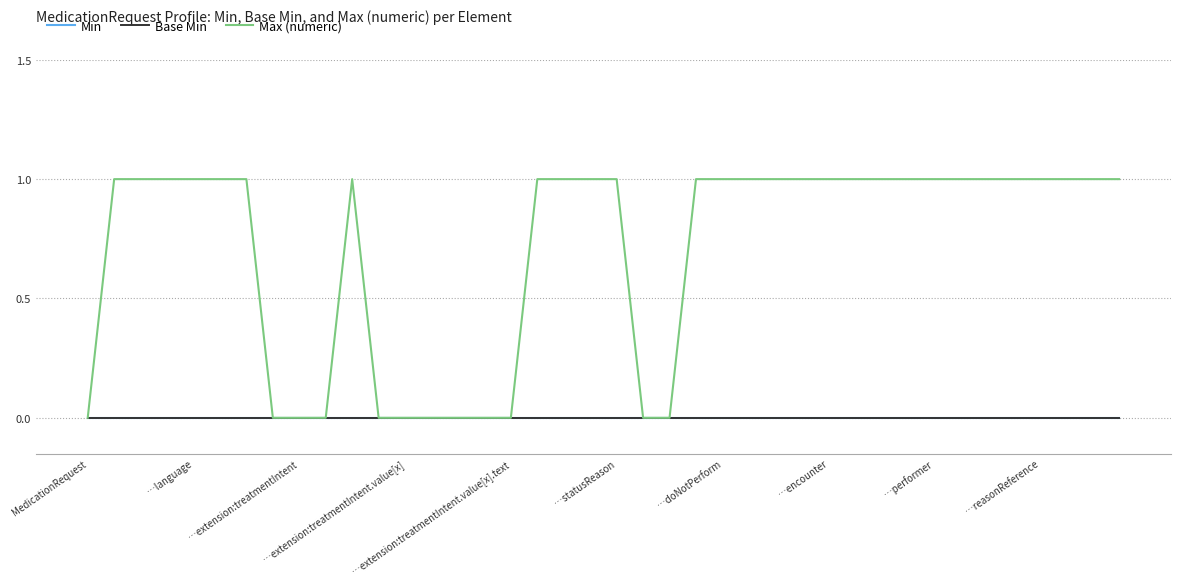

What is the sum of all Max (numeric) values?

28